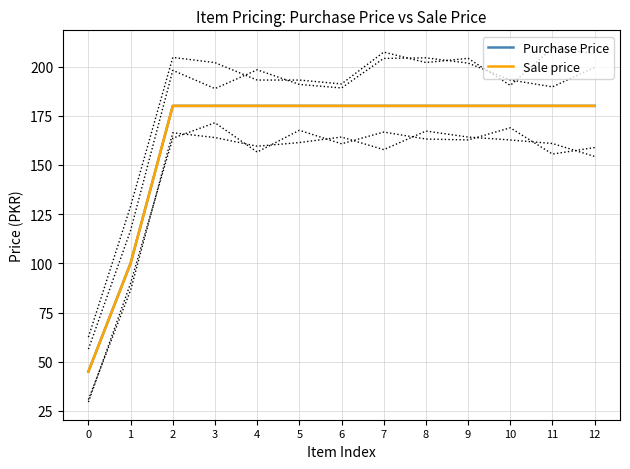

Reading left to right, what are all the values shown in this chart?

Purchase Price: 45	100	180	180	180	180	180	180	180	180	180	180	180
Sale price: 45	100	180	180	180	180	180	180	180	180	180	180	180